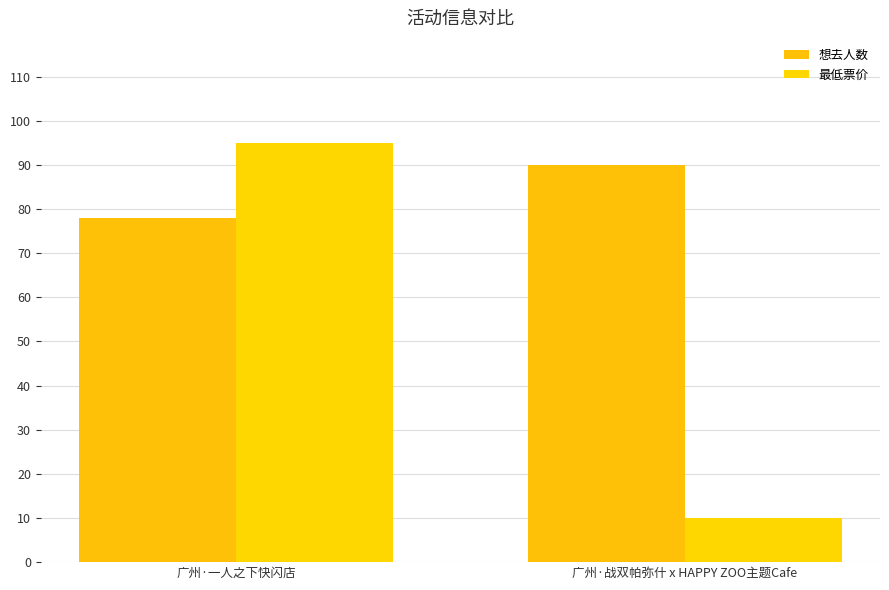

Read the 想去人数 value at 广州·一人之下快闪店, to the nearest 5.

80